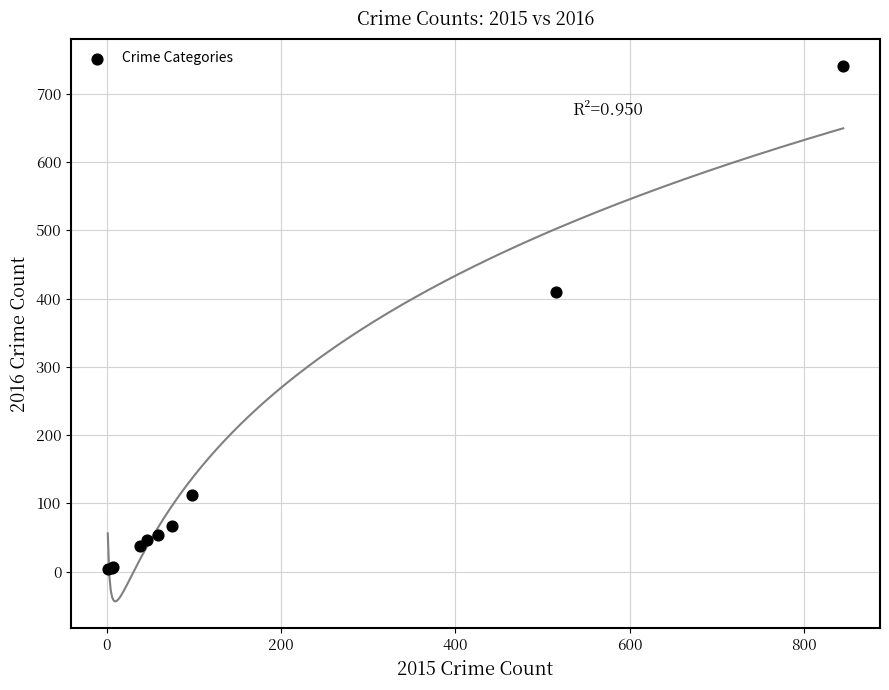

What Y value in the scatter plot is closest to 372?

409